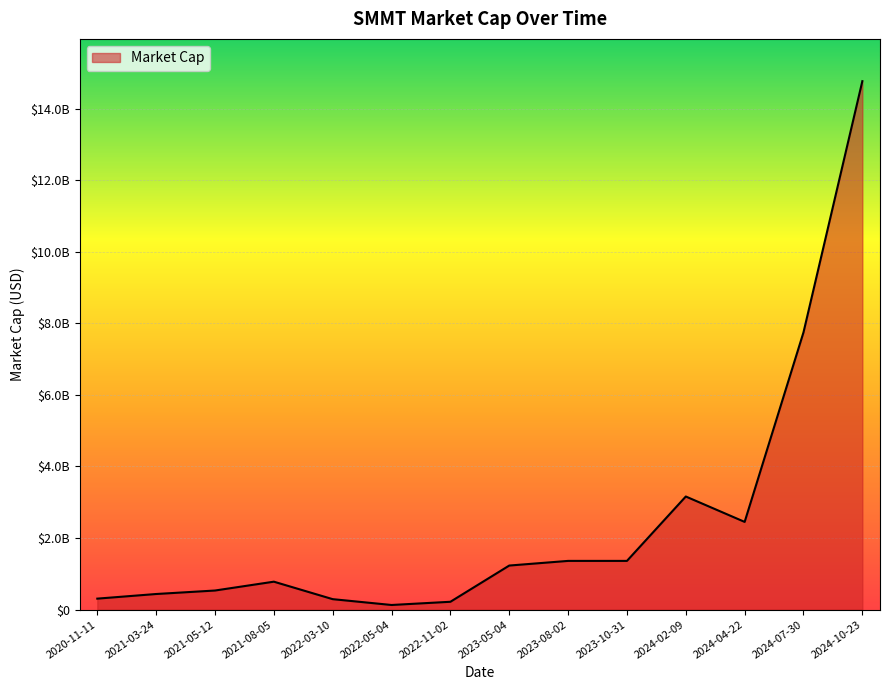

True or false: the data shows 127560000.0 at 2022-05-04.

True